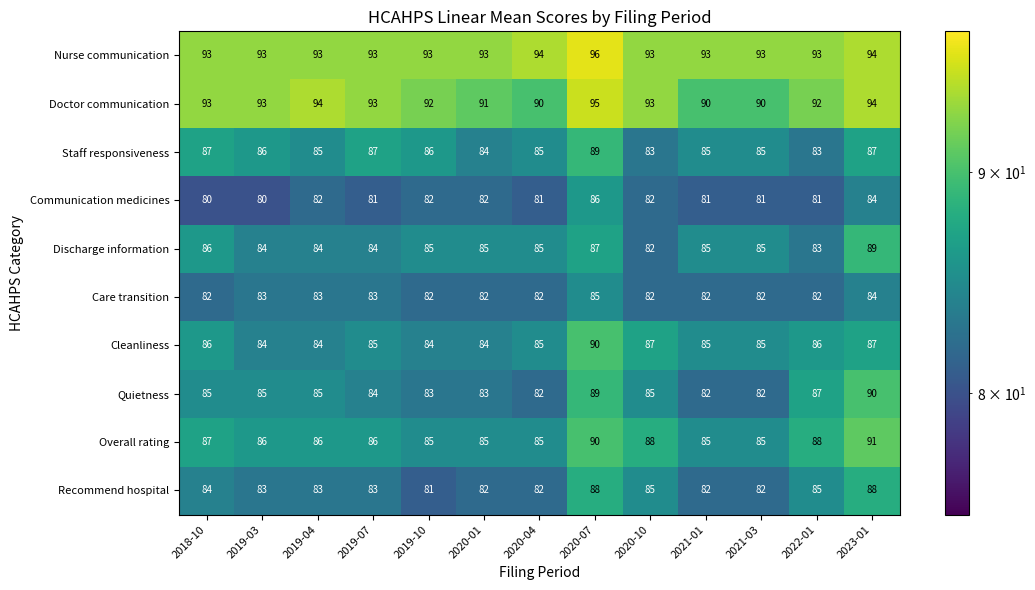

What is the highest value of the Communication medicines series?

86